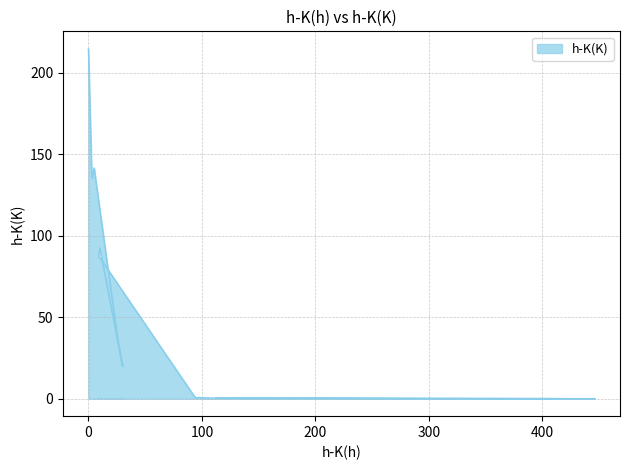

What is the average value?

36.5